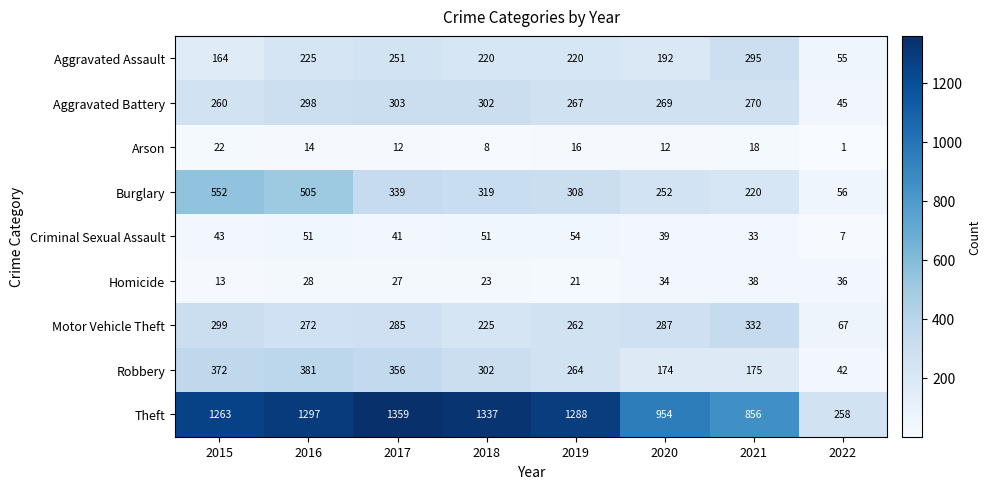

The value of Motor Vehicle Theft at 2018 is 225. True or false?

True